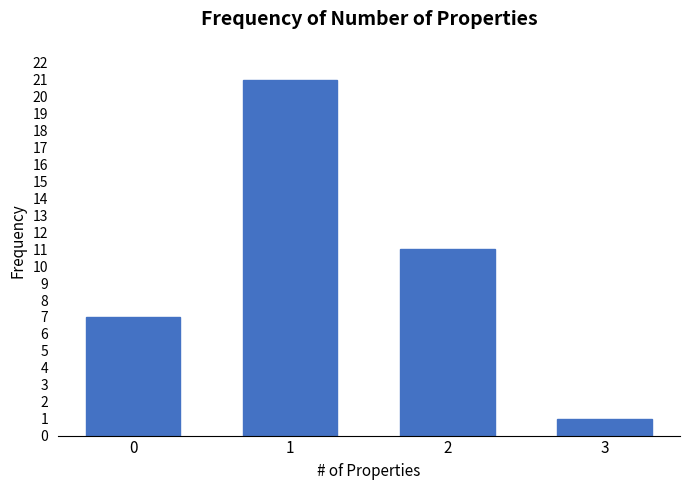

Reading left to right, transcribe all the data shown in this chart.

7	21	11	1